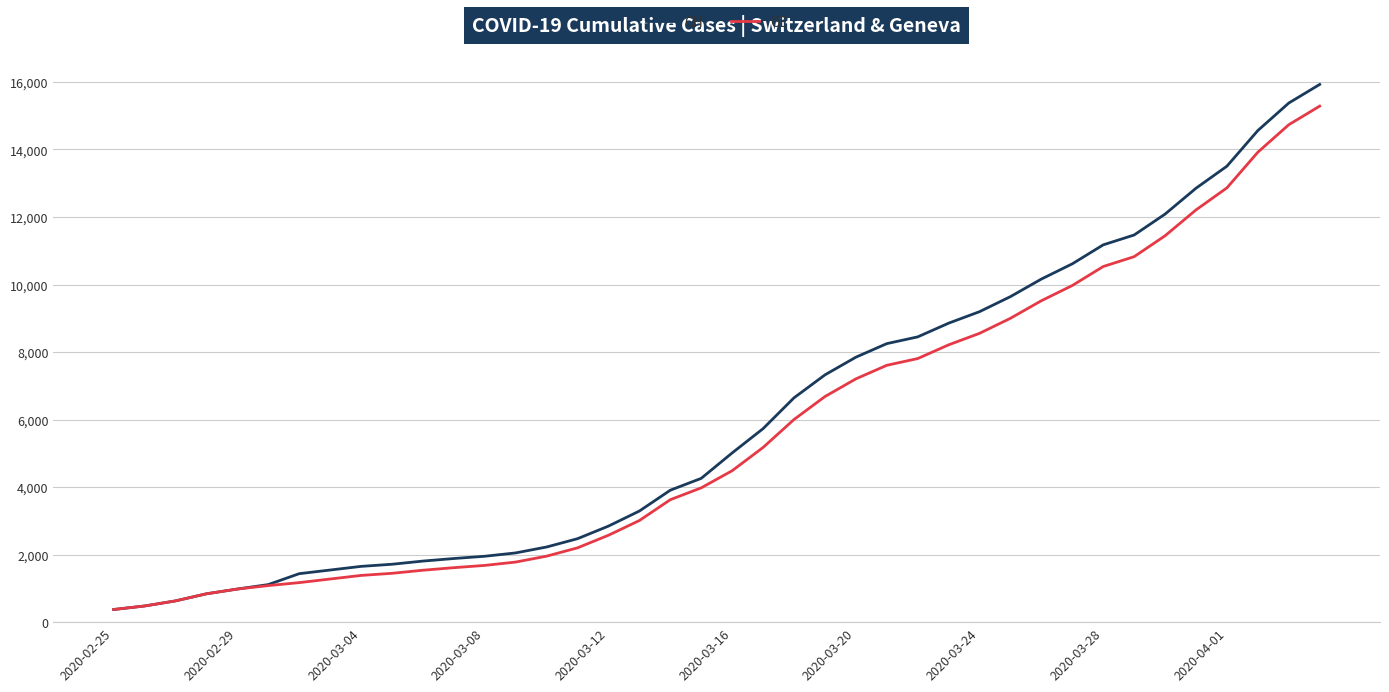

What is the minimum value for GE?

375